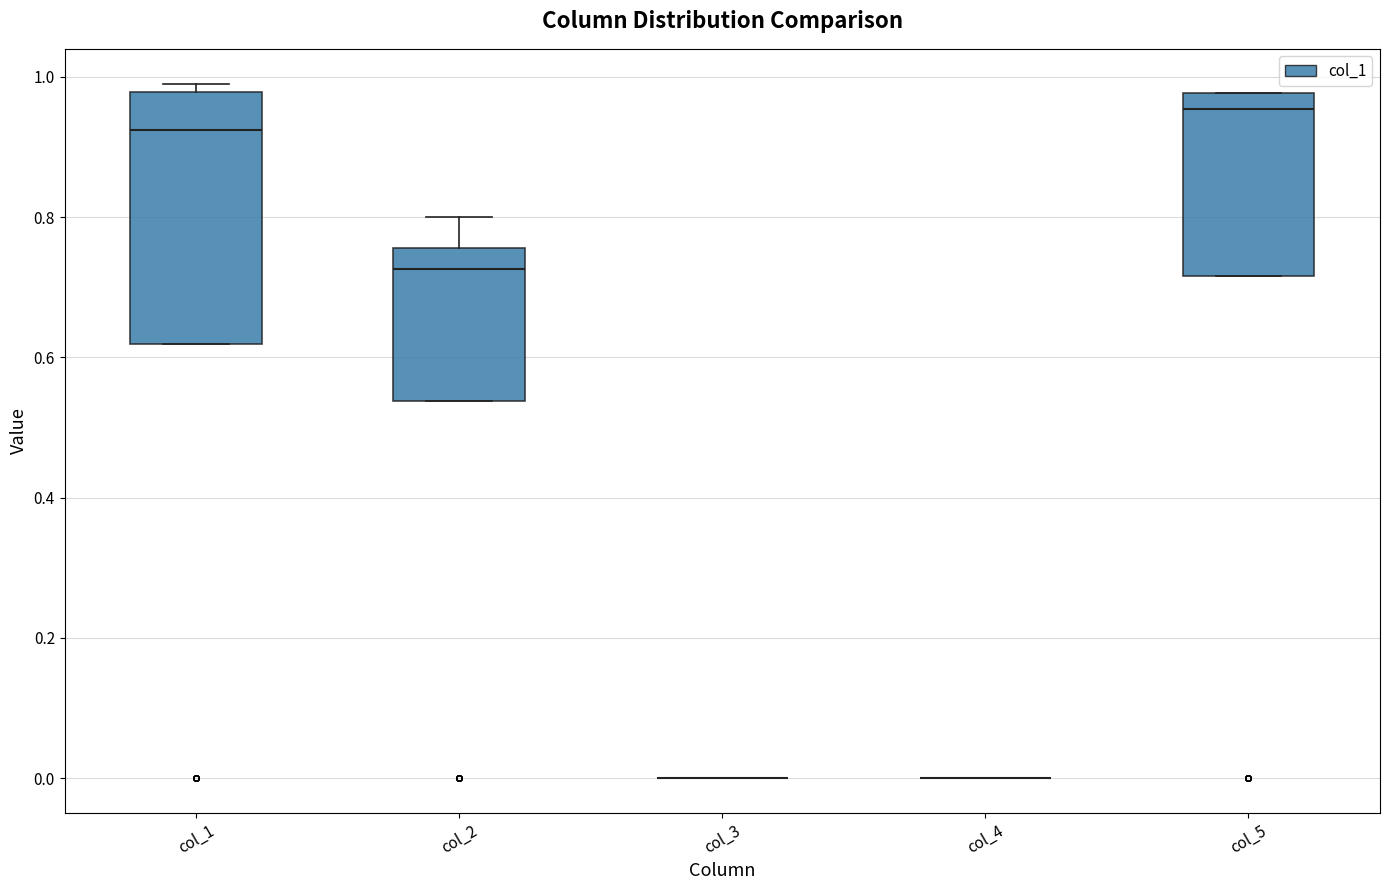

Reading left to right, transcribe this box plot: for each box, give where its median line is, the range the box spans, and where its two whiskers end, as read against the y-axis. The values are not printed on the chart, so give them approximately, as read against the axis.

col_1: median 0.92, box 0.62 to 0.98, whiskers 0.62 to 1.00
col_2: median 0.72, box 0.54 to 0.76, whiskers 0.54 to 0.80
col_3: box collapsed to a line at 0.00, whiskers 0.00 to 0.00
col_4: box collapsed to a line at 0.00, whiskers 0.00 to 0.00
col_5: median 0.96, box 0.72 to 0.98, whiskers 0.72 to 0.98